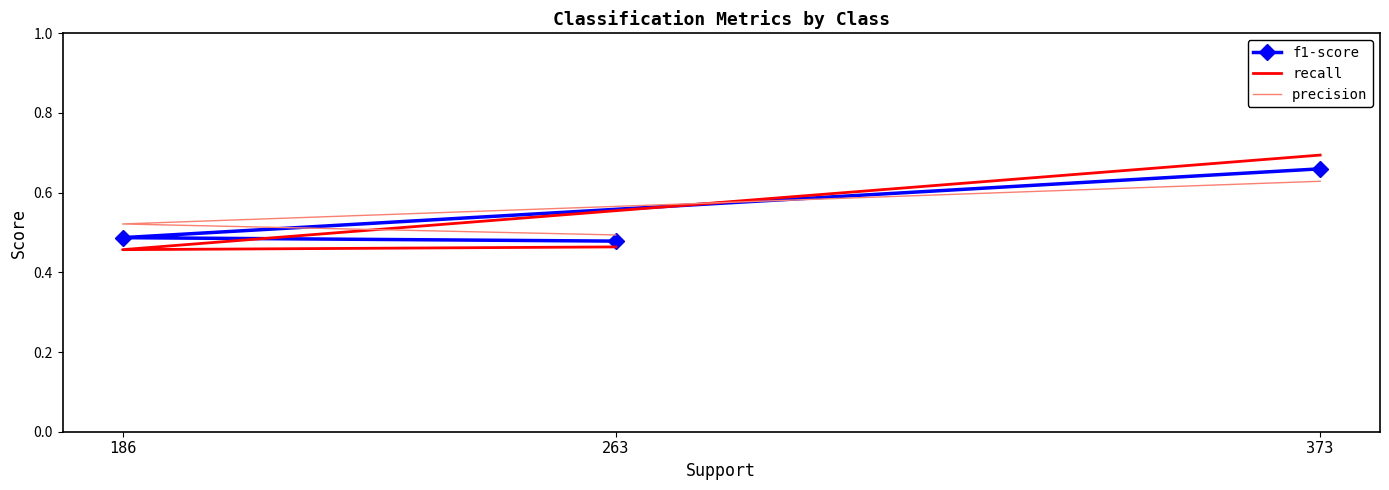

Which series changed the most between 373 and 186?

recall